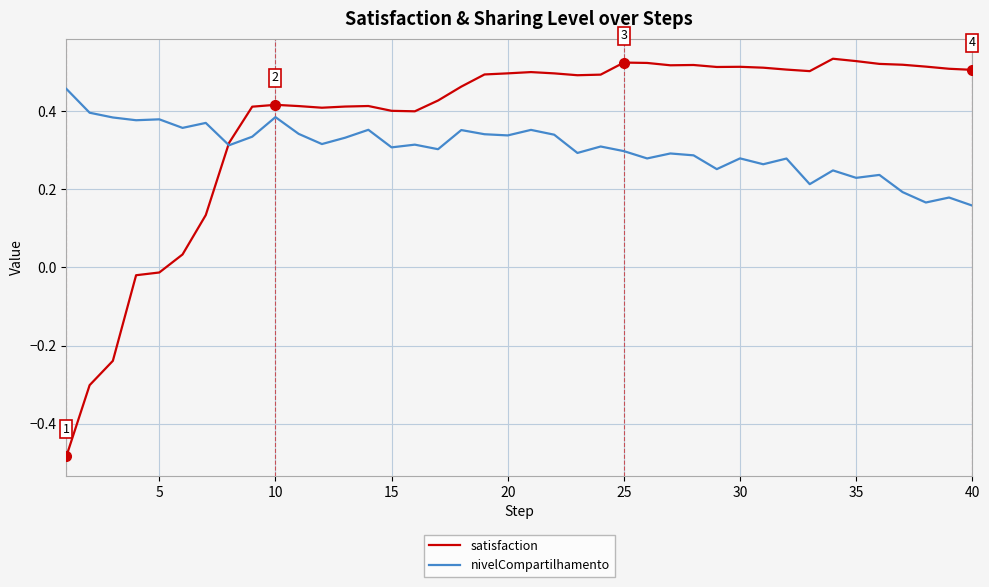

Which series has the largest total across all categories?

satisfaction